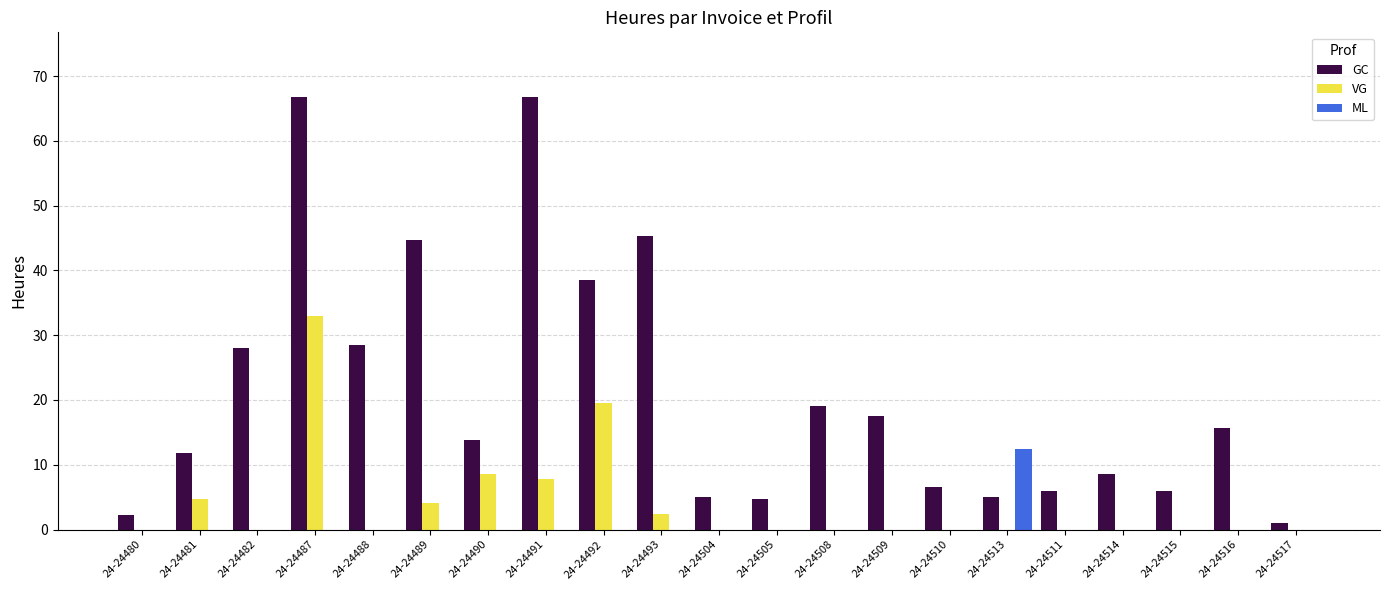

Which series has the widest spread of values?

GC